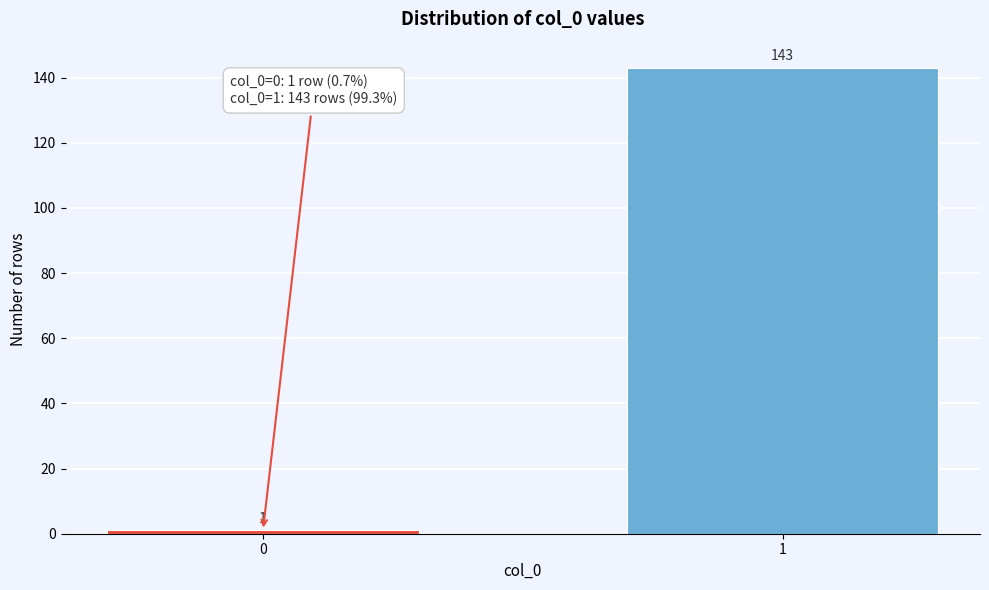

Reading left to right, extract all data points from this chart.

1	143